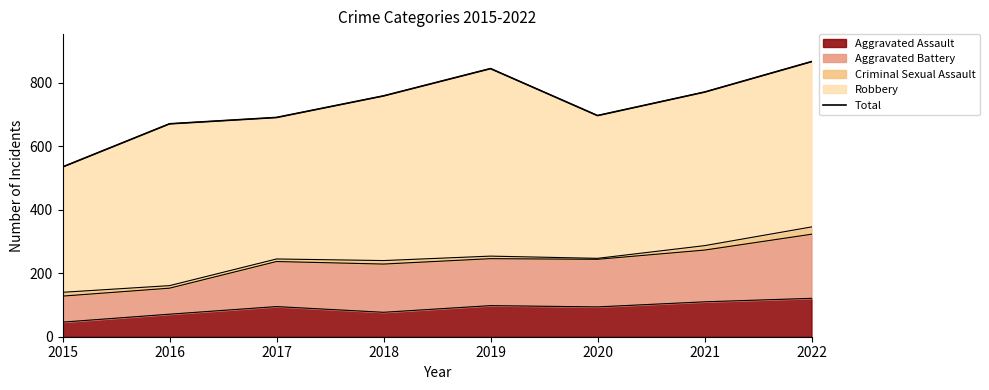

Approximately how many times larger is the value at 2021 compared to 2019?

0.9